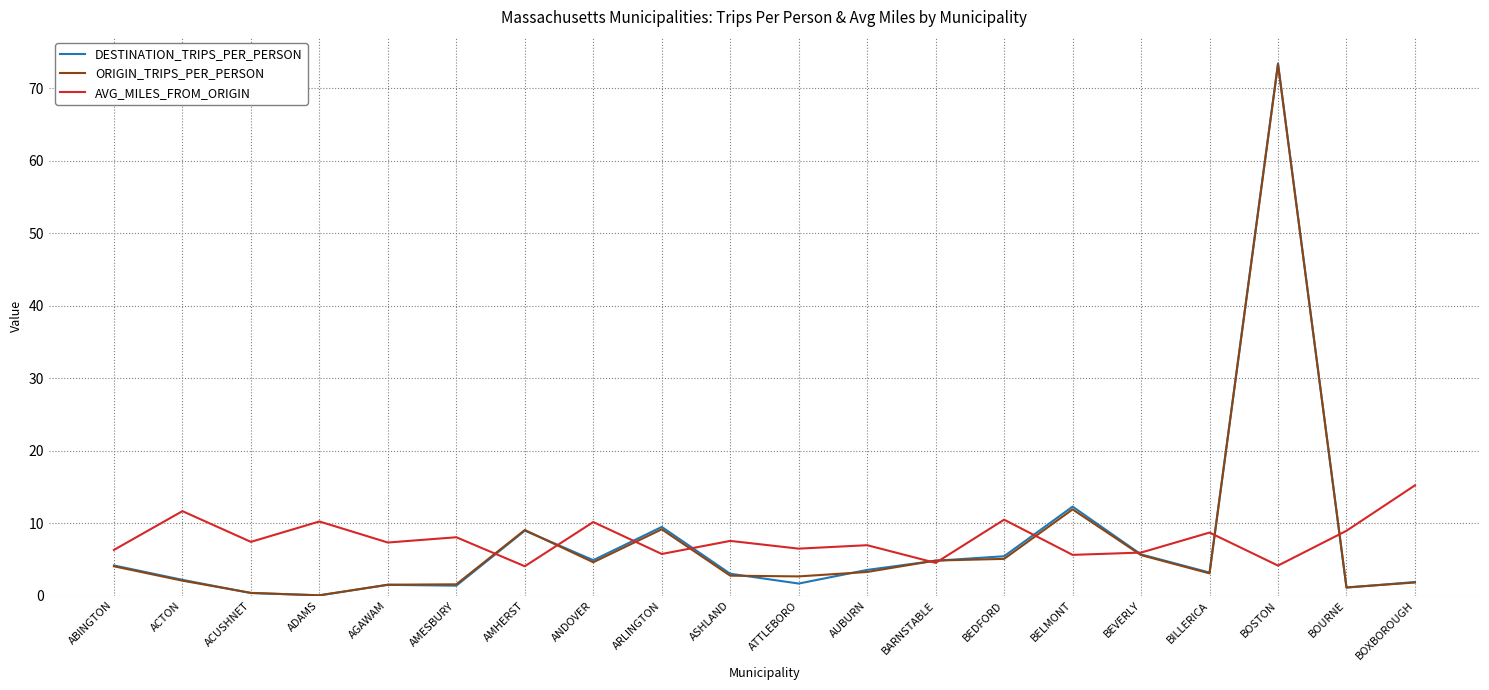

What position from the right is BELMONT?

6